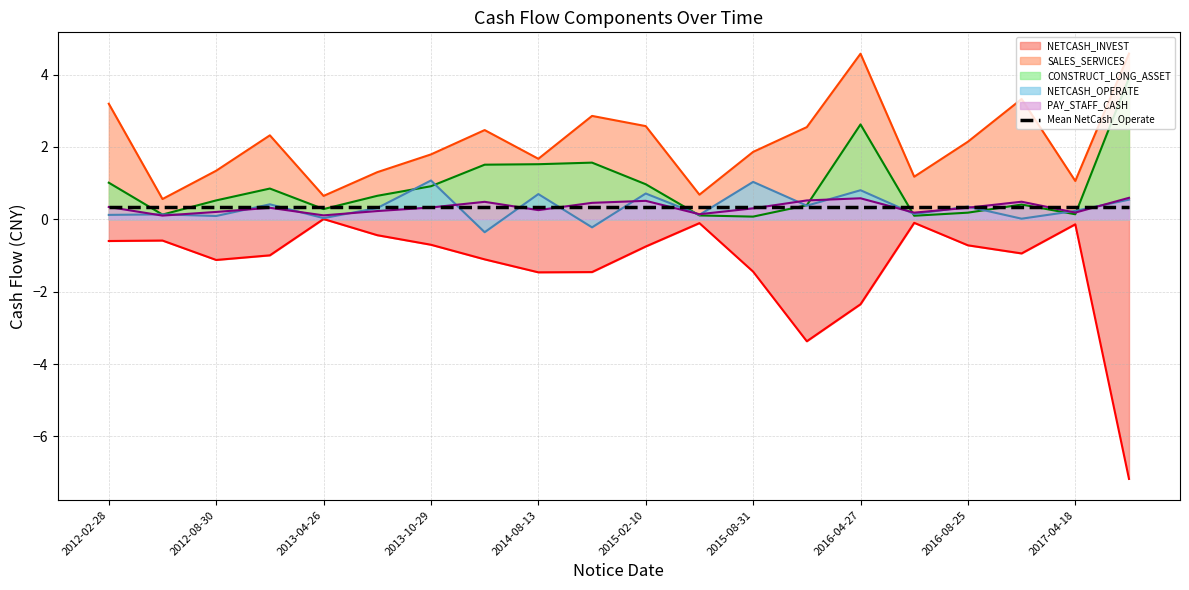

What is the total value across all series at 2017-05-22?

2.4